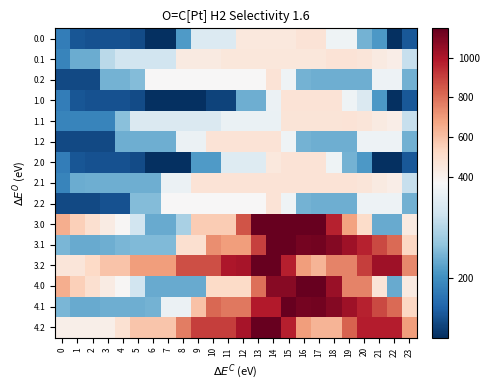

What is the total value across all series at 12?

8371.6